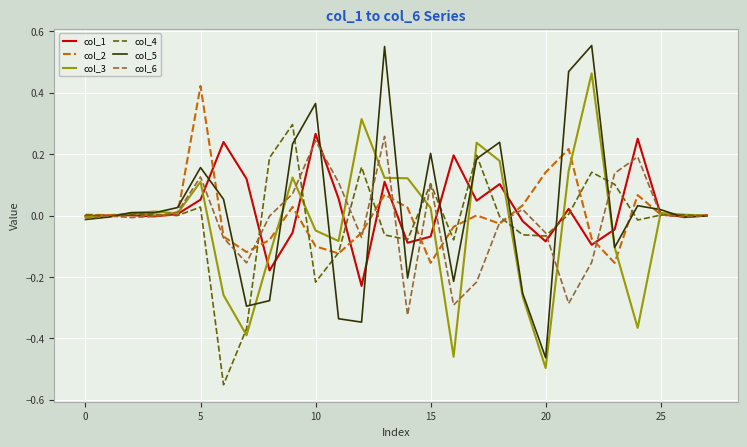

Which series has the widest spread of values?

col_5